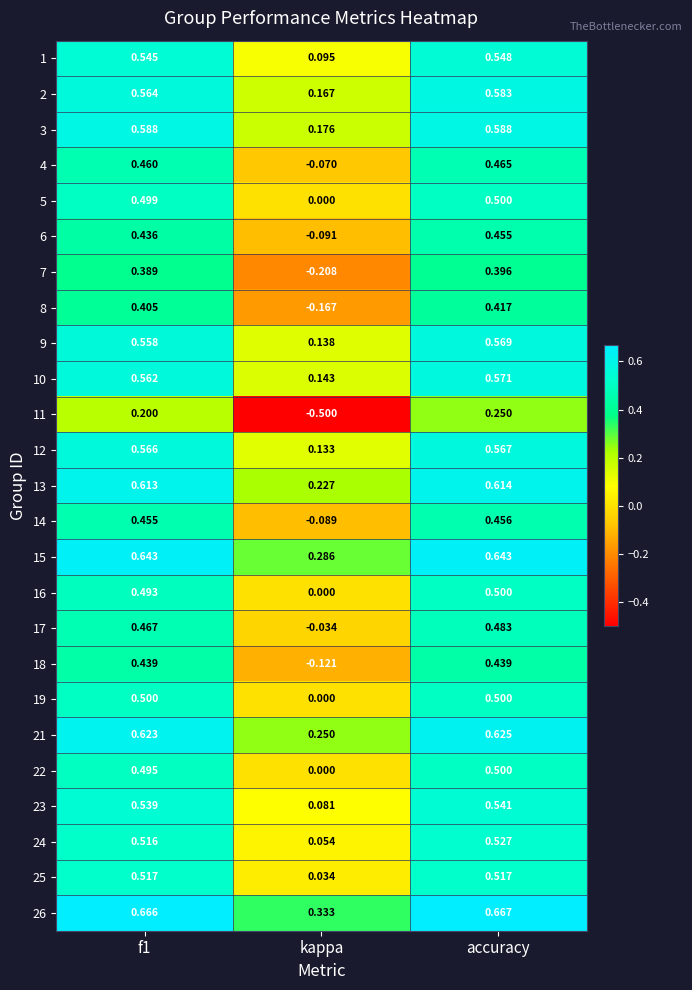

At which category is the sum across all series the highest?

accuracy